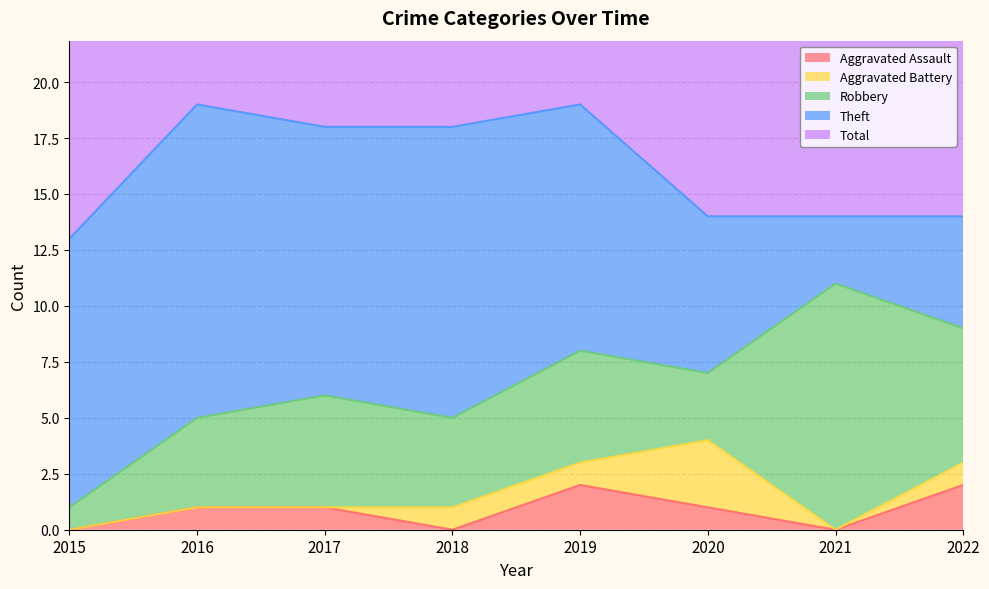

Reading left to right, list all the values displayed in this chart.

Aggravated Assault: 0	1	1	0	2	1	0	2
Aggravated Battery: 0	0	0	1	1	3	0	1
Robbery: 1	4	5	4	5	3	11	6
Theft: 12	14	12	13	11	7	3	5
Total: 13	19	18	18	19	14	14	14